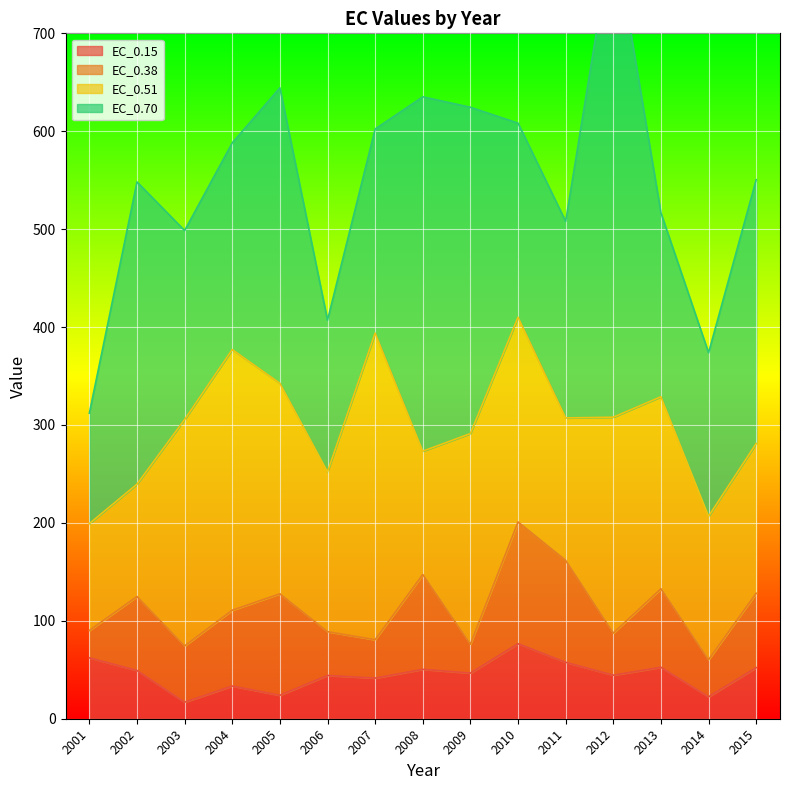

What is the value of the EC_0.15 point at the 4th from the left?

33.4